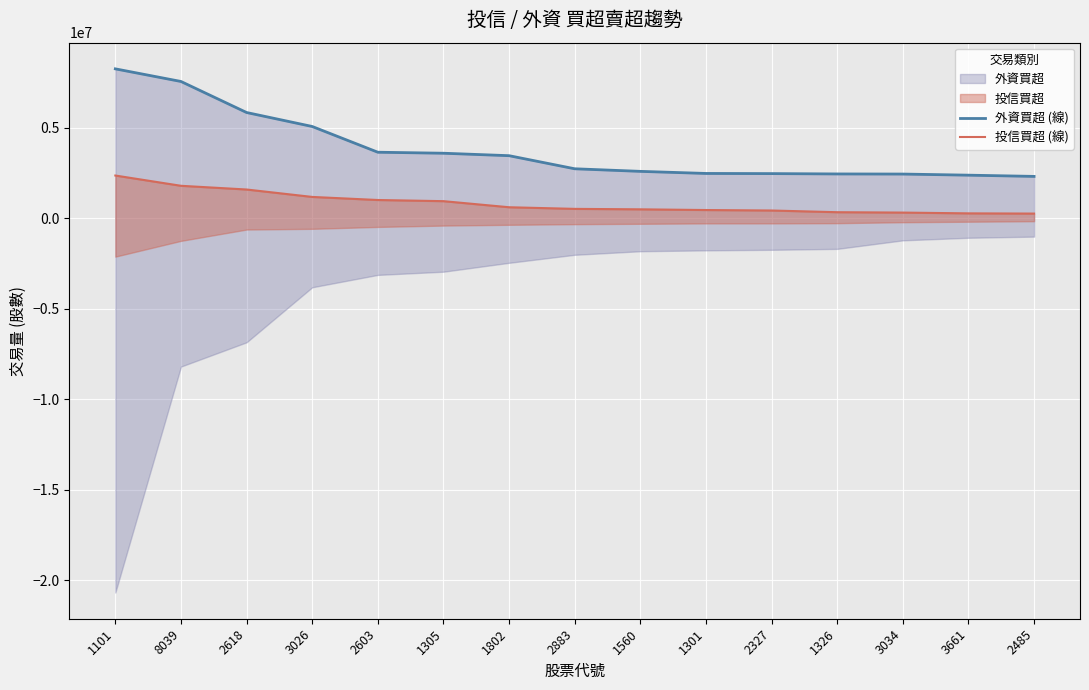

Rank the series by their average value, from highest to lowest.

外資買超 (線), 投信買超 (線)